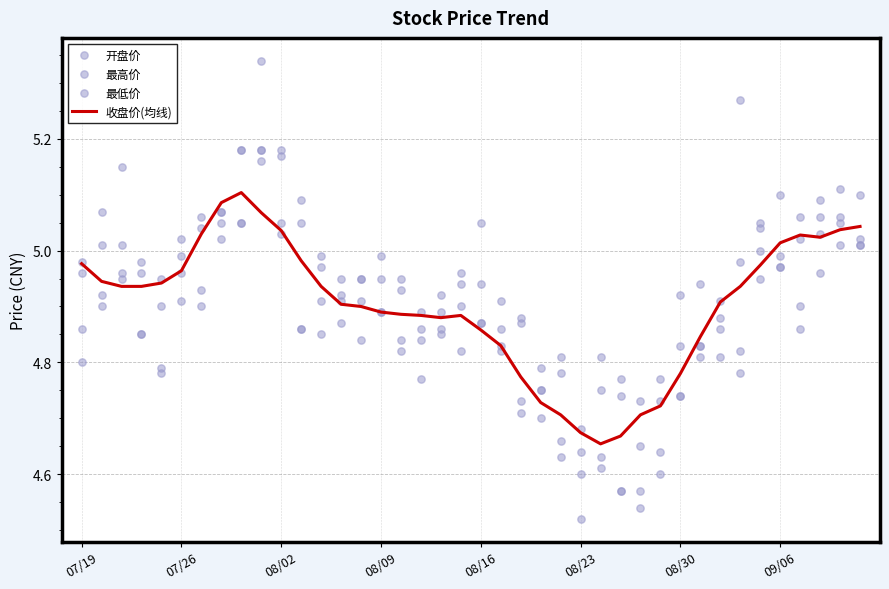

Which series has the largest total across all categories?

最高价